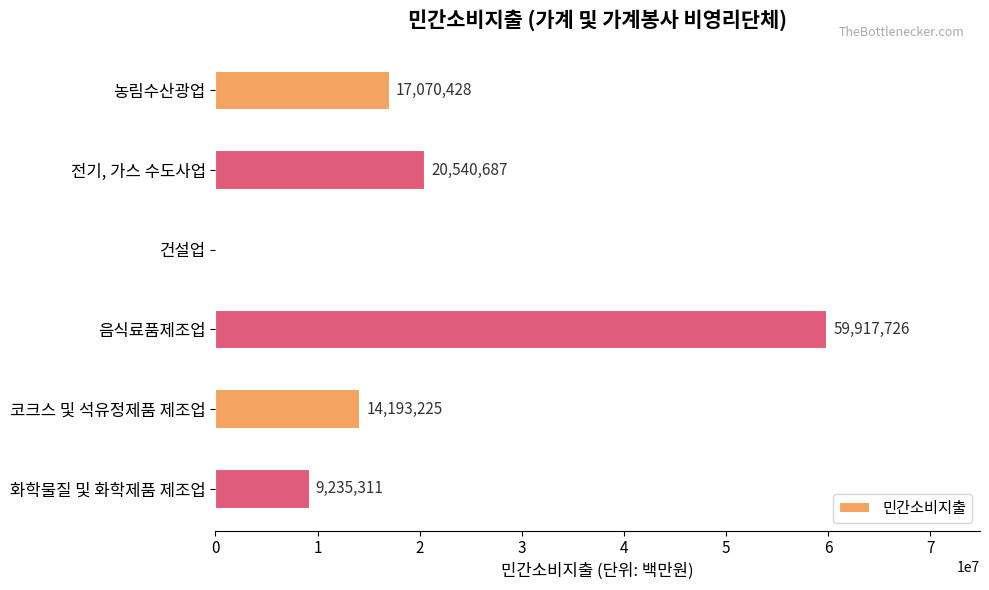

Between 코크스 및 석유정제품 제조업 and 전기, 가스 수도사업, which is larger?

전기, 가스 수도사업